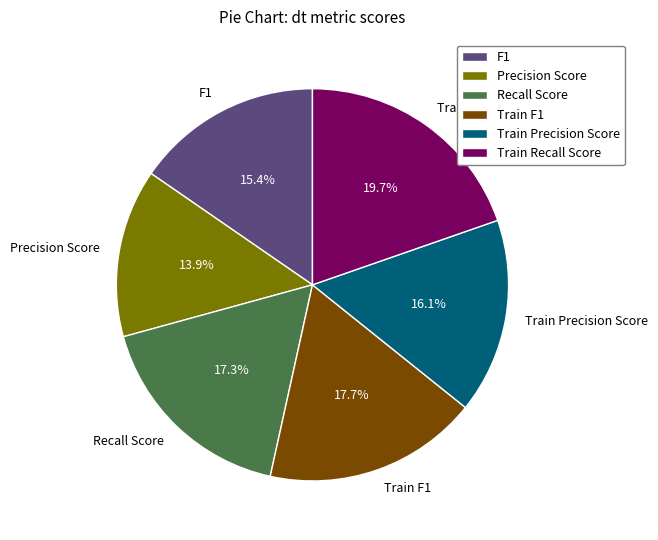

What percentage is NOT represented by Precision Score?

86.1%